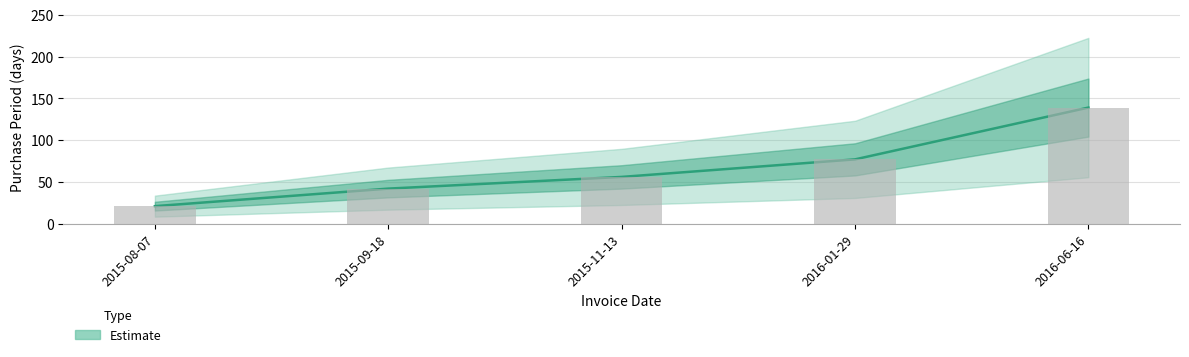

True or false: the data shows 77 at 2016-01-29.

True